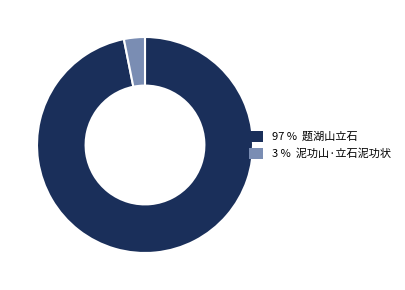

Count the number of slices in the pie.

2